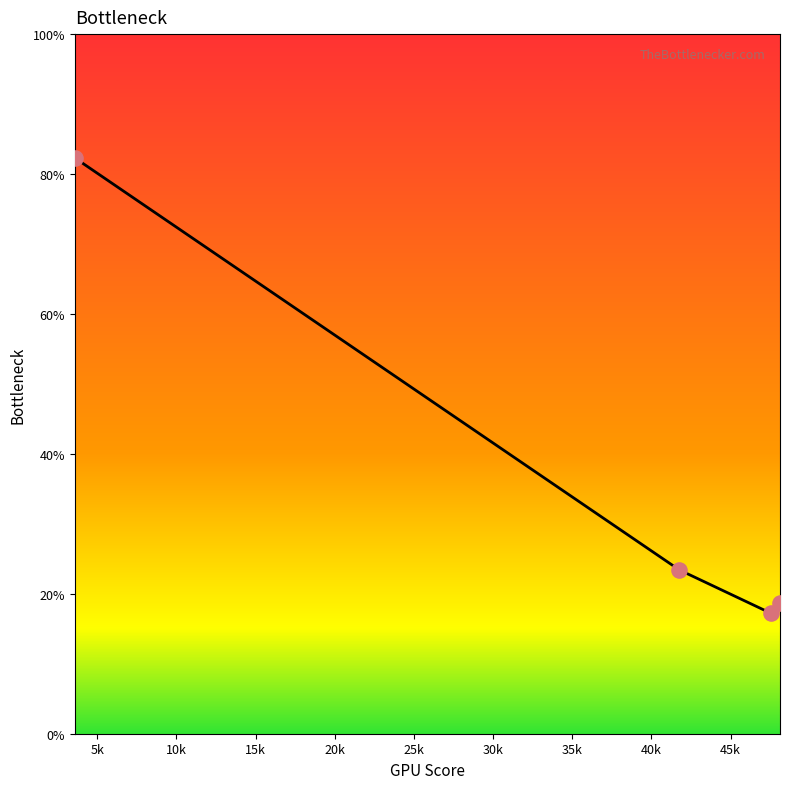

True or false: there are more than 1 points higher than both neighbors.

False